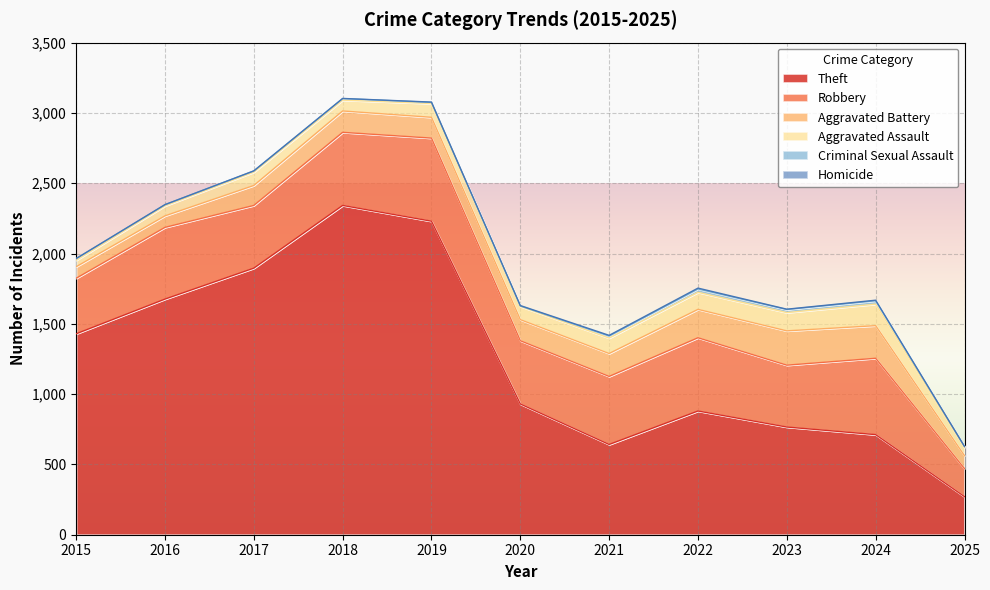

Which has a higher value, 2025 or 2021?

2021